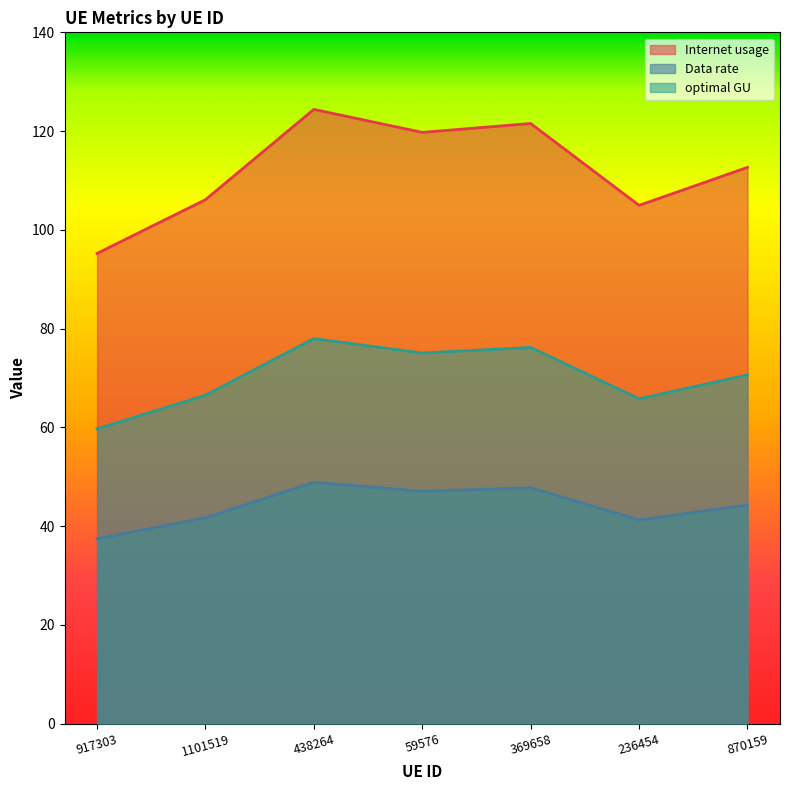

Read the optimal GU value at 59576.

75.0